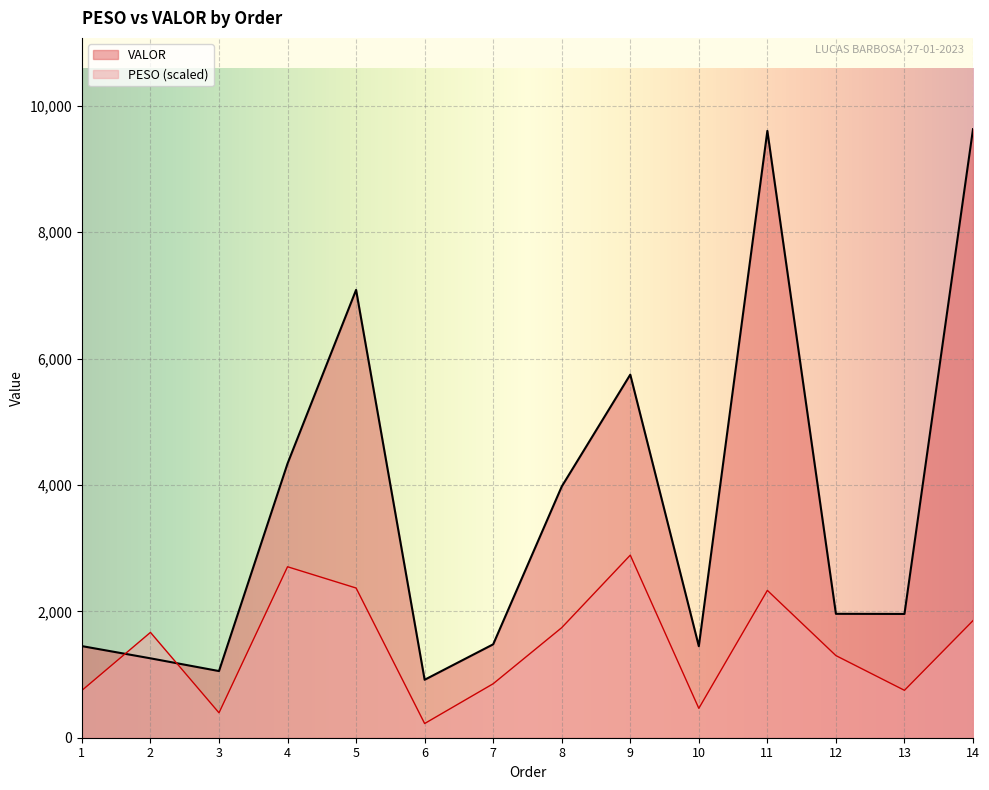

Where is the first local minimum for PESO?

3